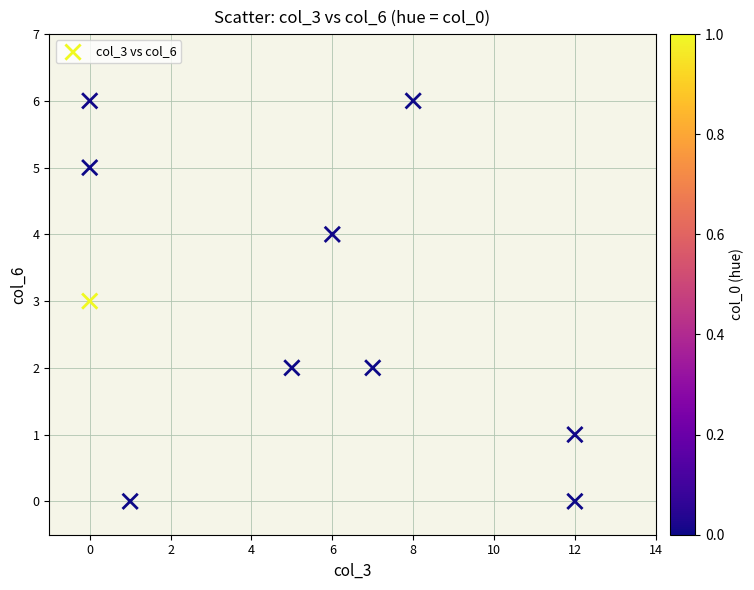

What is the average X value?

5